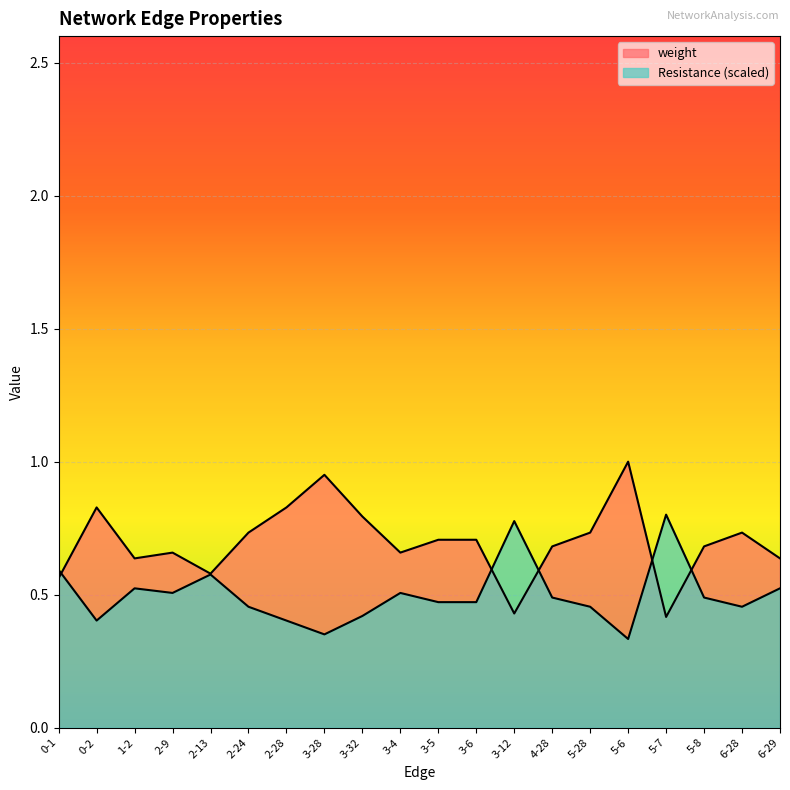

Reading left to right, list all the values displayed in this chart.

weight: 0.6	0.8	0.6	0.7	0.6	0.7	0.8	1.0	0.8	0.7	0.7	0.7	0.4	0.7	0.7	1.0	0.4	0.7	0.7	0.6
Resistance: 0.6	0.4	0.5	0.5	0.6	0.5	0.4	0.4	0.4	0.5	0.5	0.5	0.8	0.5	0.5	0.3	0.8	0.5	0.5	0.5